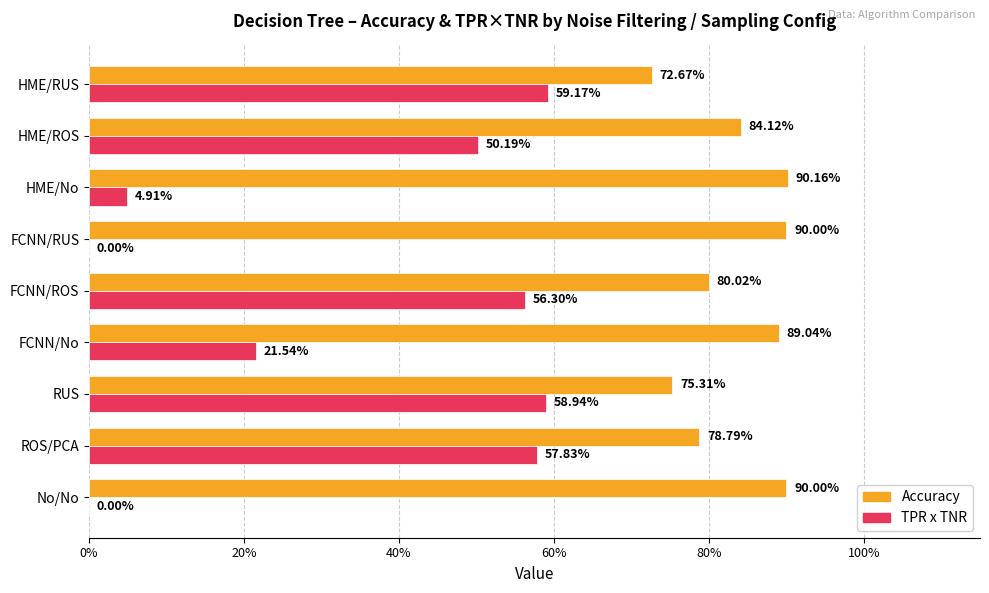

What are all the series names shown in the legend?

Accuracy, TPR x TNR